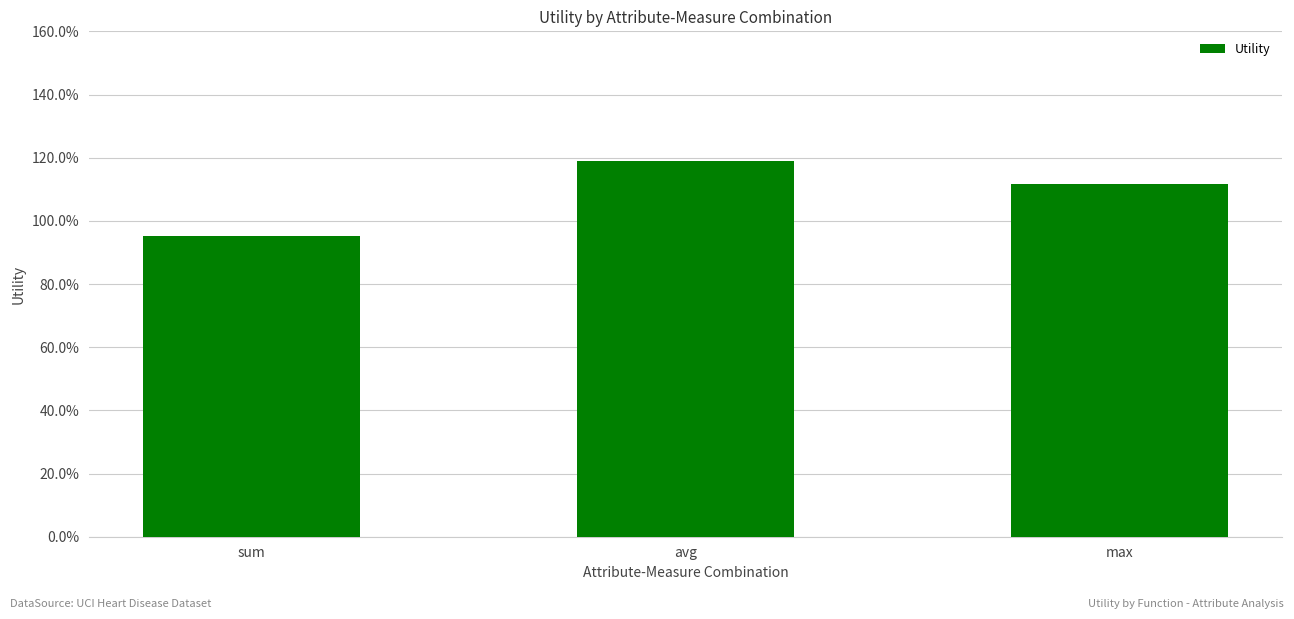

Does the chart contain any negative values?

No